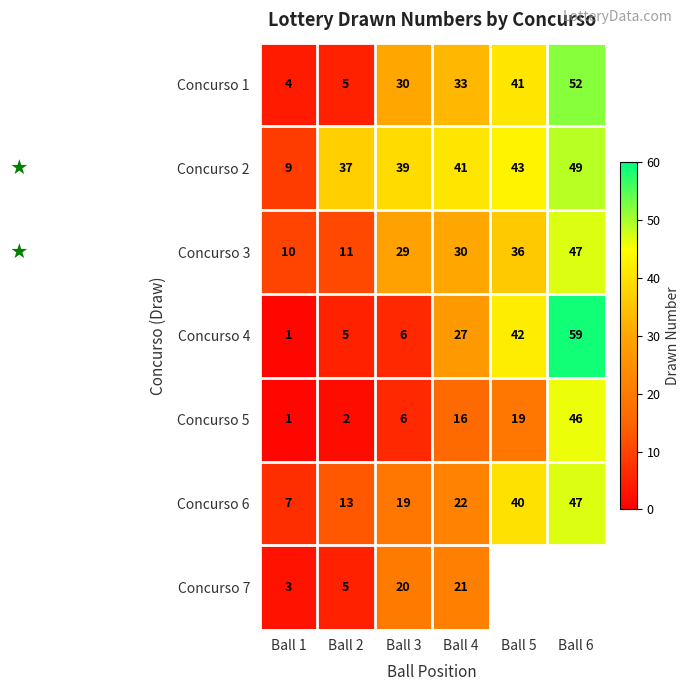

What is the difference between the highest and lowest values at Ball 6?

13.0